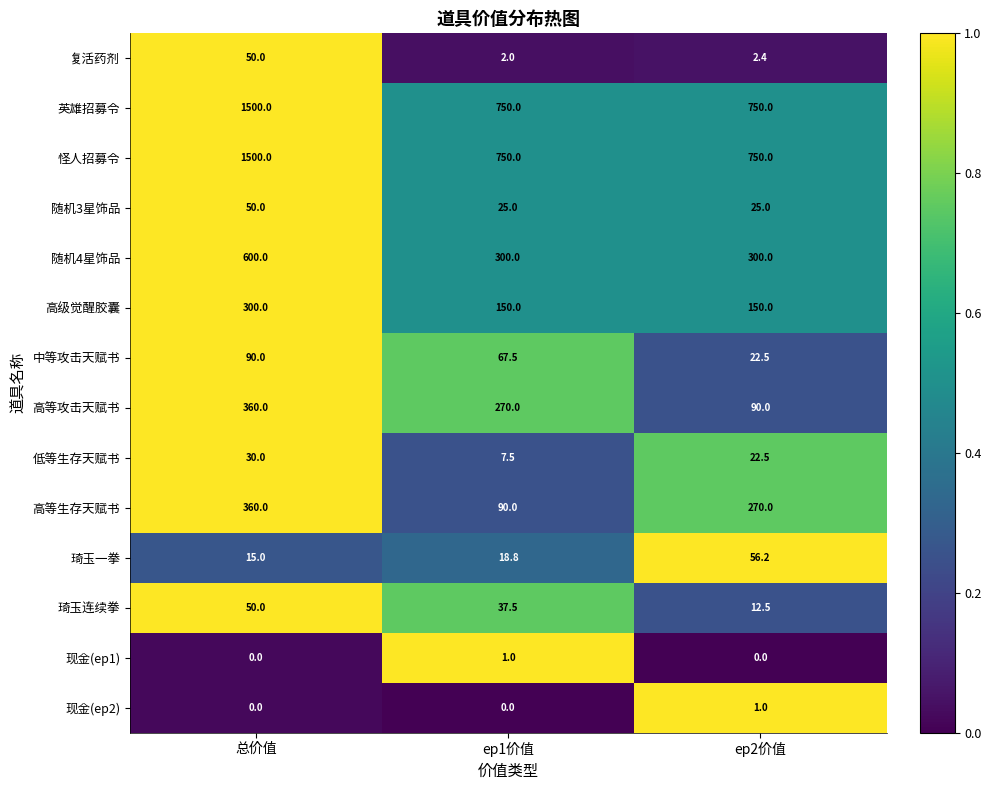

At which category is the sum across all series the highest?

总价值